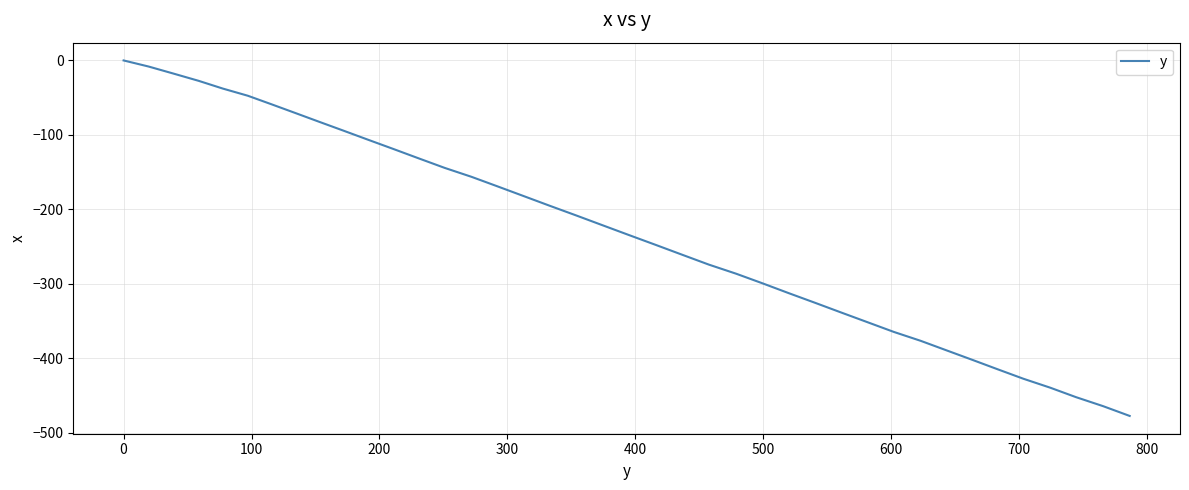

What is the difference between the maximum and minimum values?

477.4